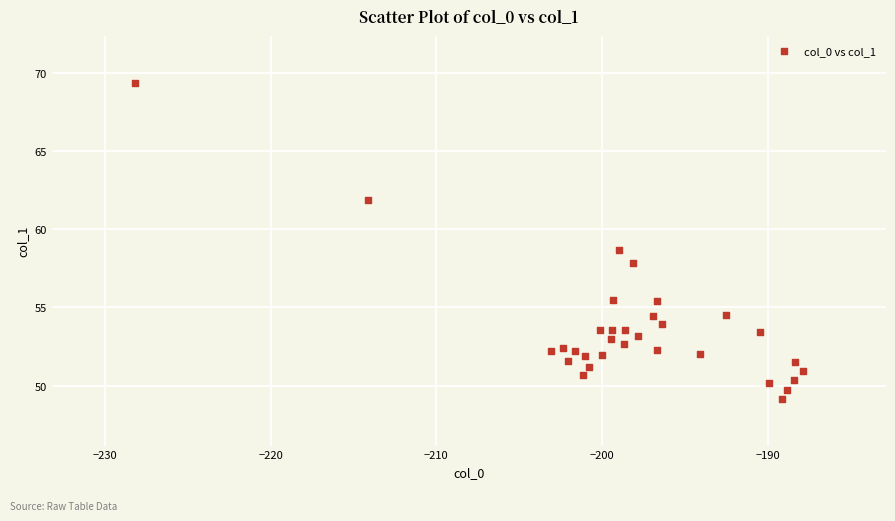

What Y value in the scatter plot is closest to 59?

58.7